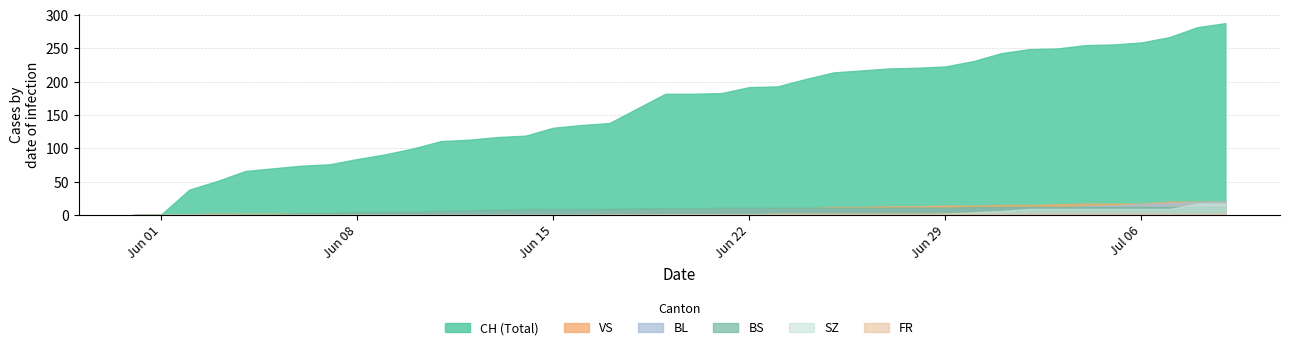

How many data points in BS are above 10?

19